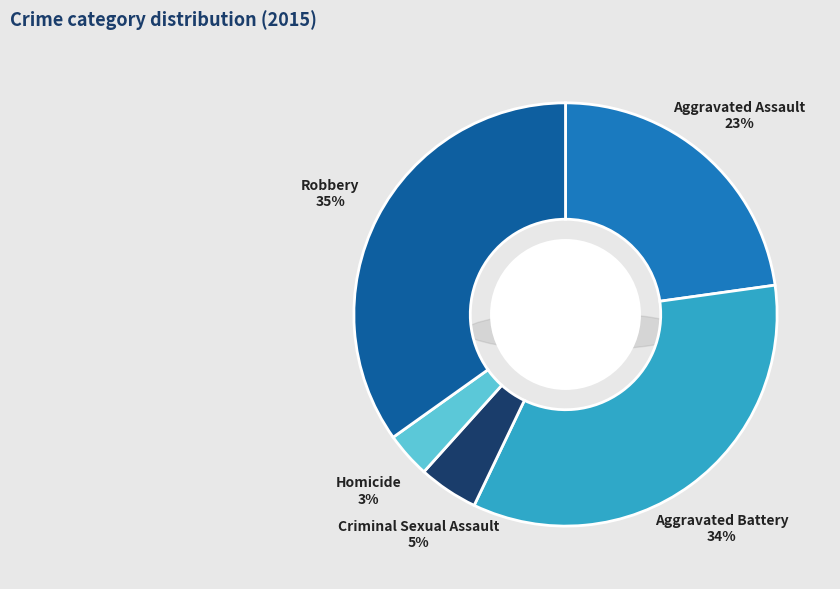

How many segments does this pie chart have?

5